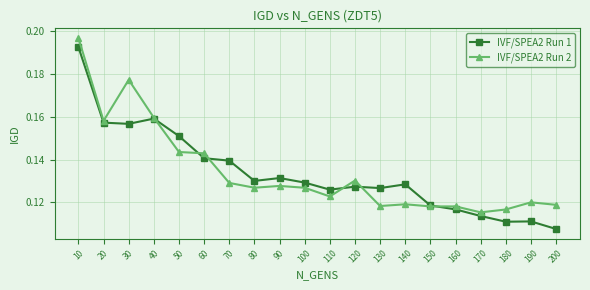

Which series has the widest spread of values?

IVF/SPEA2 Run 1